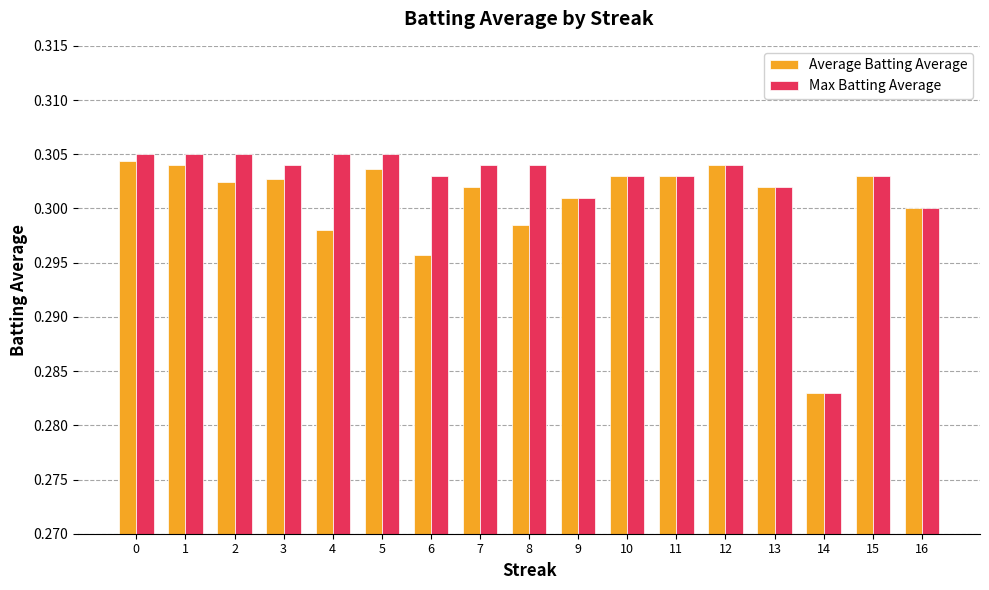

Count the Average Batting Average values in the range 0 to 1.

17